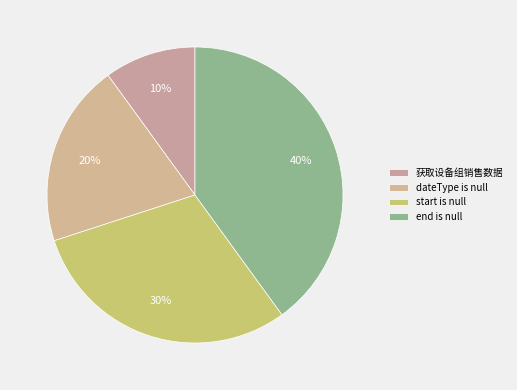

What is the ratio of the value at dateType is null to the value at start is null?

0.7